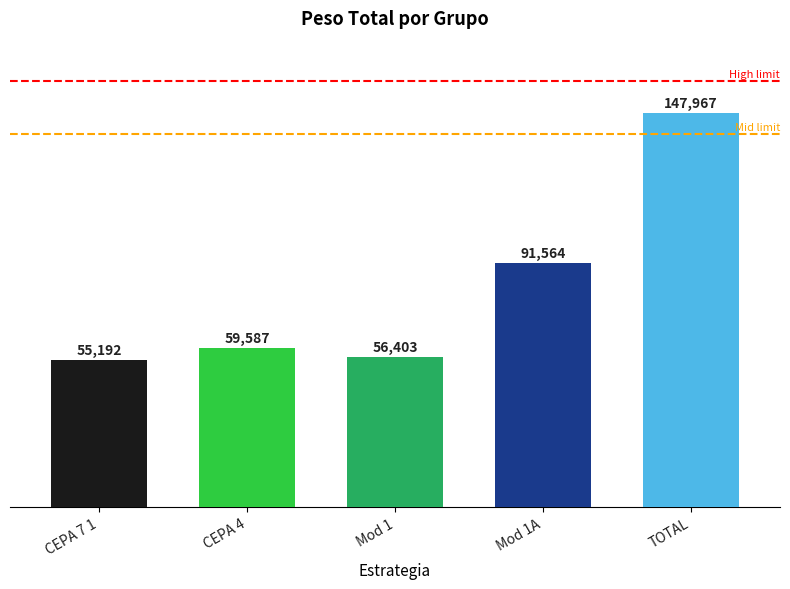

Reading left to right, extract all data points from this chart.

CEPA 7 1=55192	CEPA 4=59587	Mod 1=56403	Mod 1A=91564	TOTAL=147967